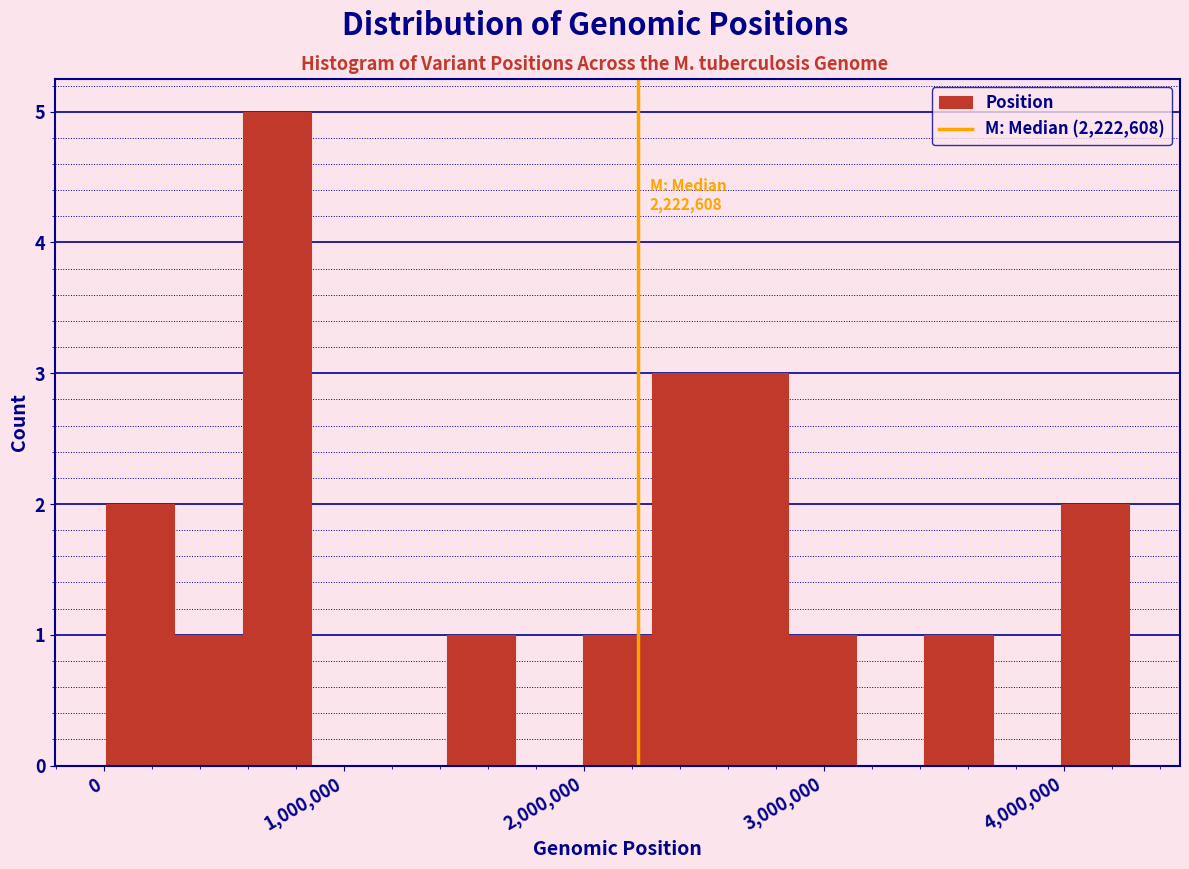

Around what value on the x-axis is the tallest bar? Give the approximate position of its centre, as read against the axis.

700000